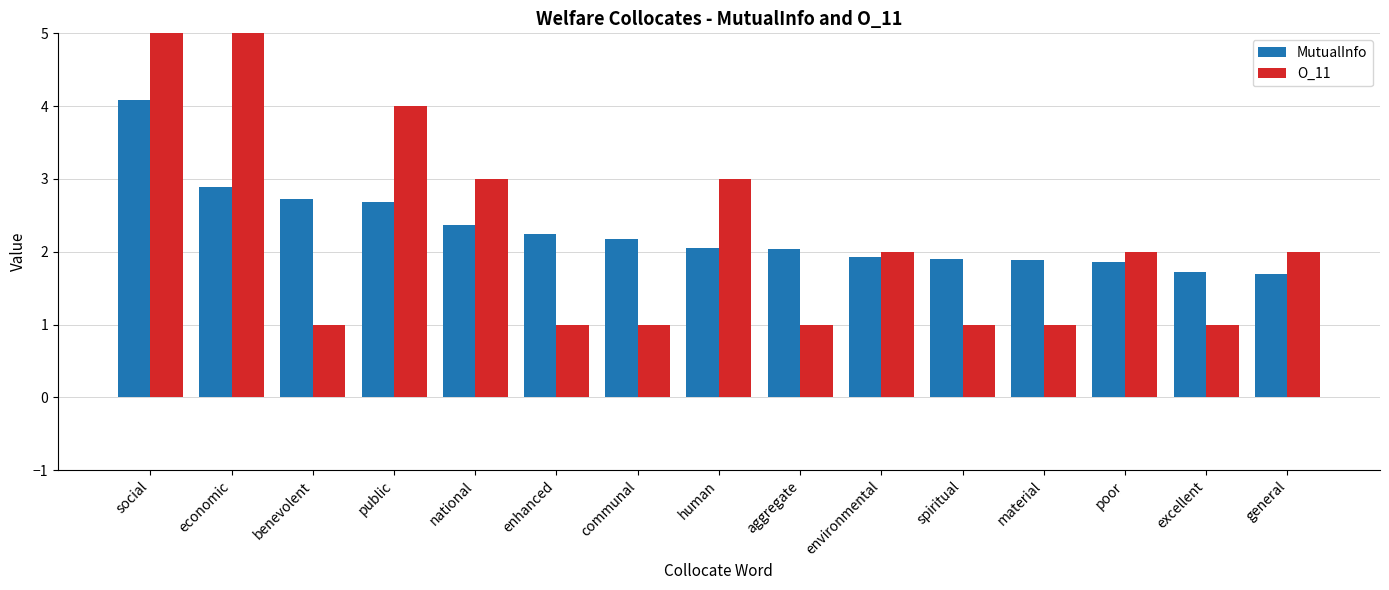

Between material and public, which is larger?

public